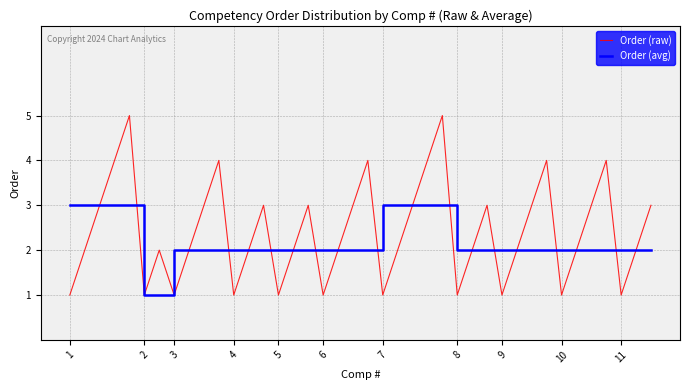

What is the greatest value displayed?

5